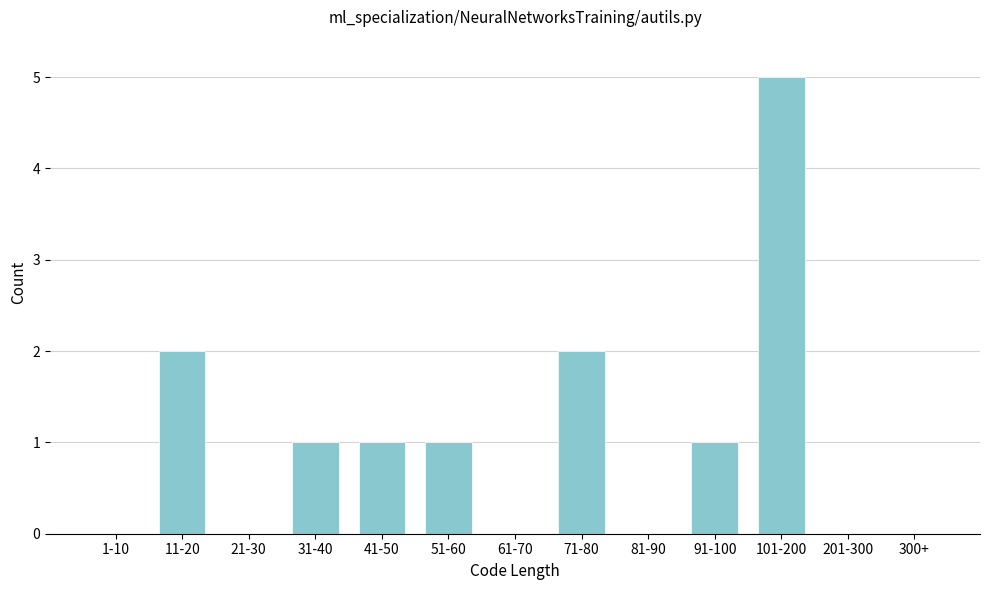

Reading left to right, what are all the values shown in this chart?

1-10=0	11-20=2	21-30=0	31-40=1	41-50=1	51-60=1	61-70=0	71-80=2	81-90=0	91-100=1	101-200=5	201-300=0	300+=0